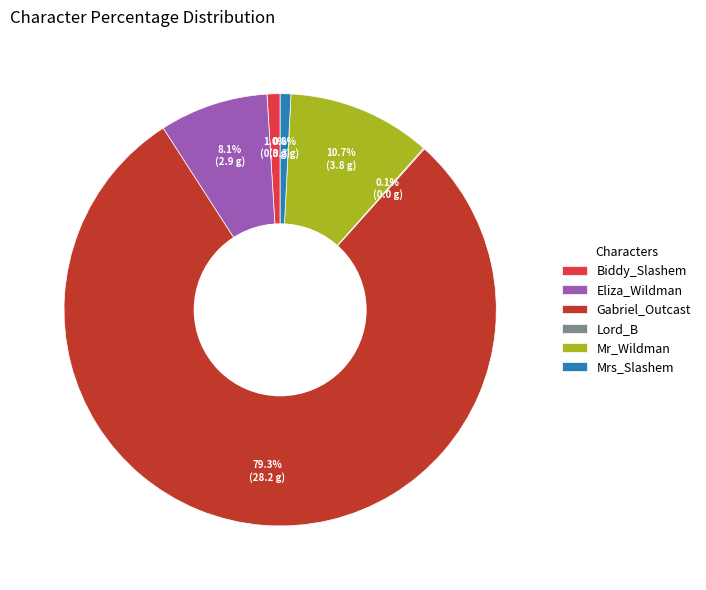

What is the majority slice?

Gabriel_Outcast